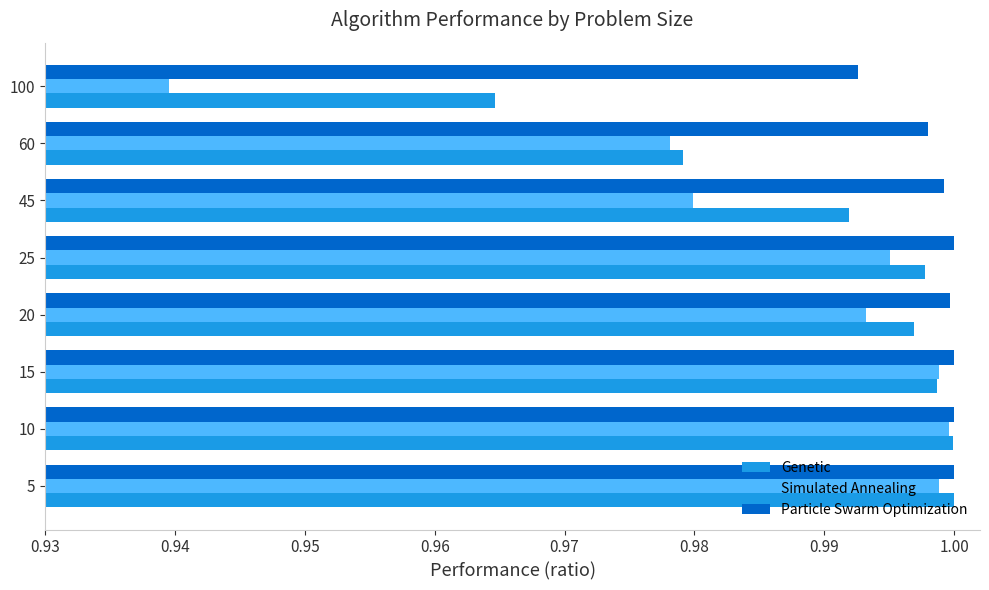

Is the value of Simulated Annealing at 100 greater than the value of Particle Swarm Optimization at 5?

No